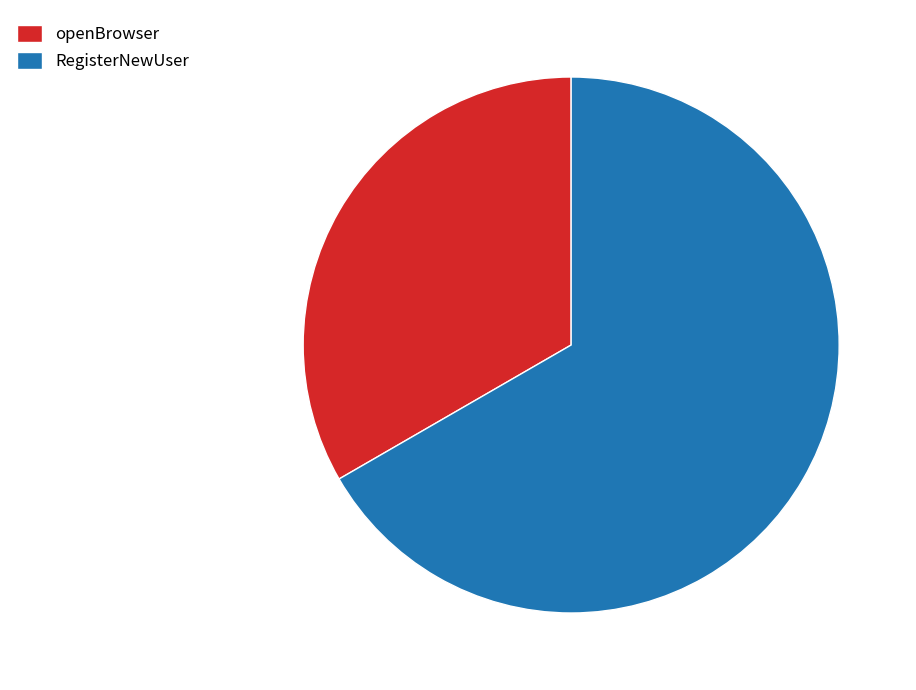

Count the number of slices in the pie.

2